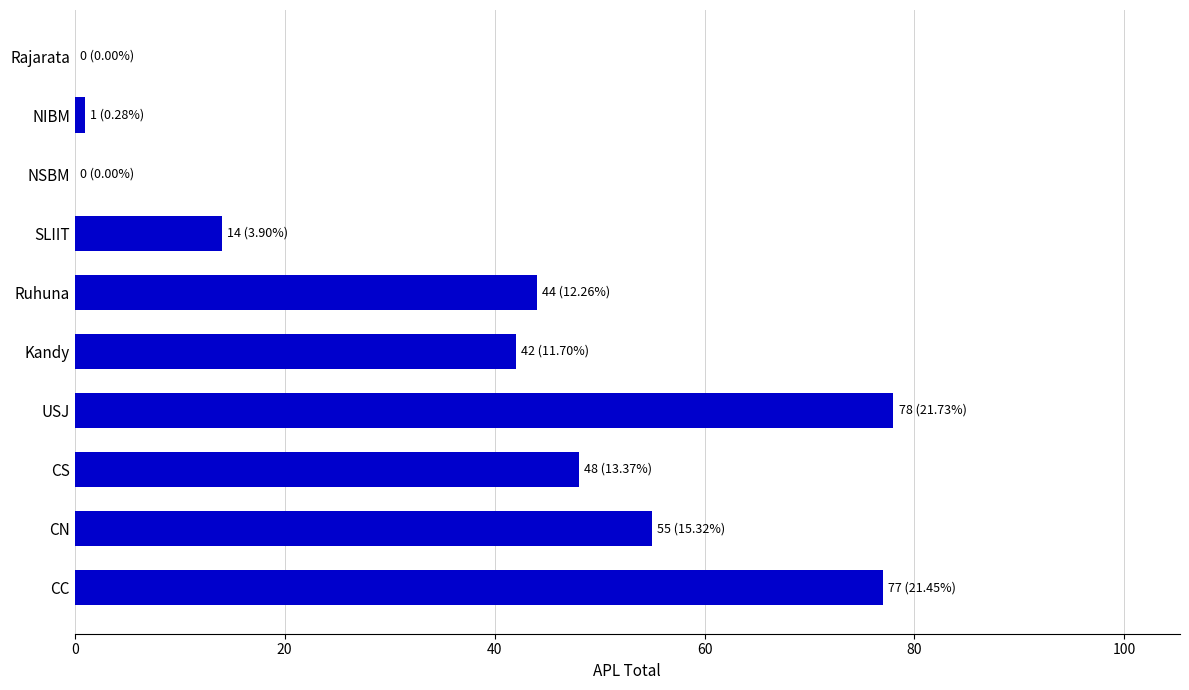

How many series are shown in this chart?

1